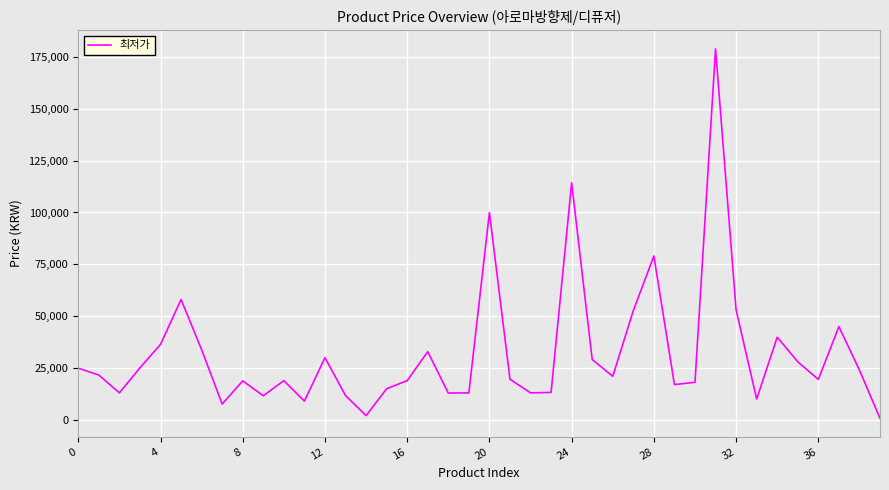

What is the greatest value displayed?

179000